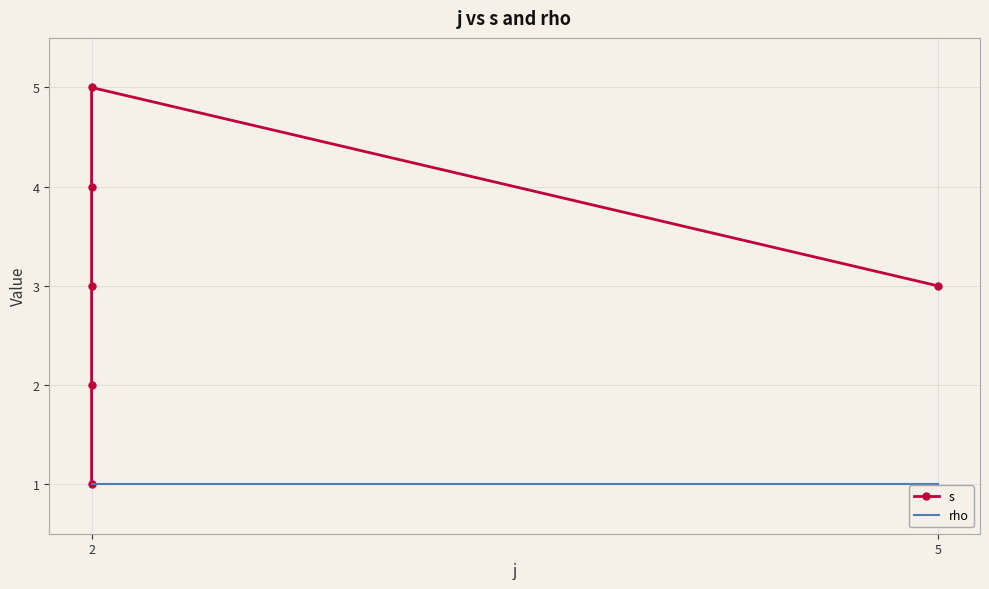

List the series in order of their peak value, lowest first.

rho, s